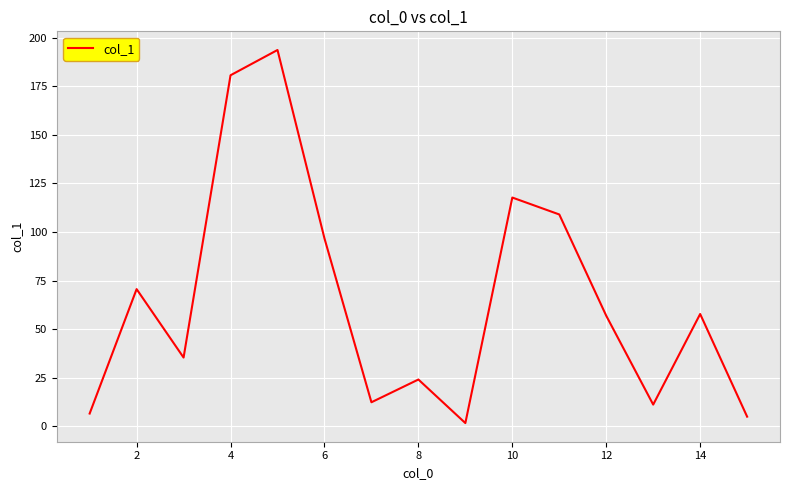

What is the maximum value shown in the chart?

193.6